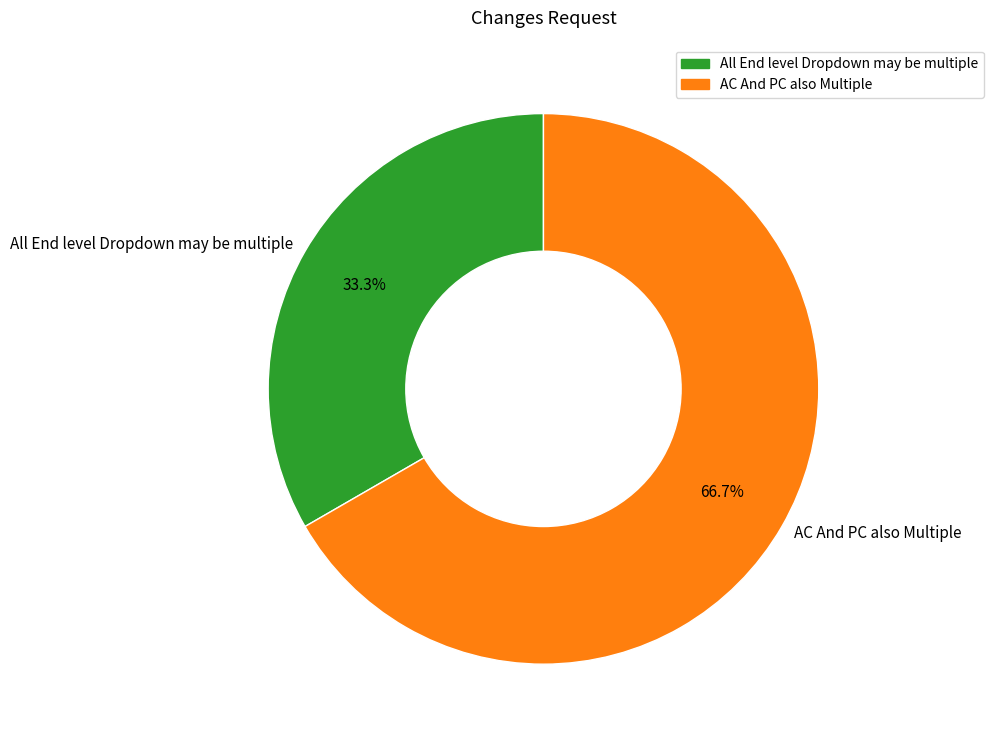

Rank the categories by value from highest to lowest.

AC And PC also Multiple, All End level Dropdown may be multiple